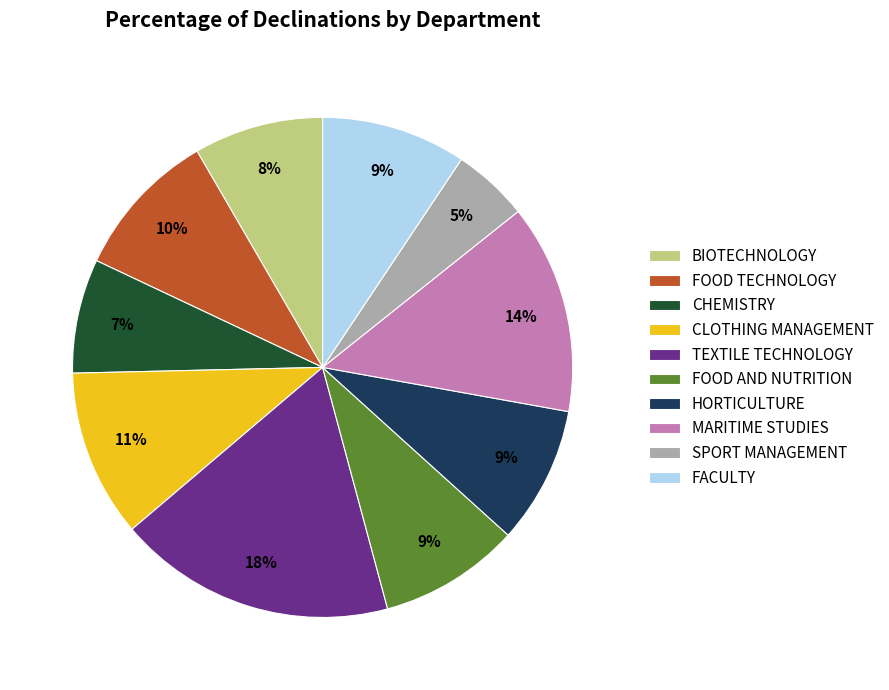

Between HORTICULTURE and CLOTHING MANAGEMENT, which is larger?

CLOTHING MANAGEMENT